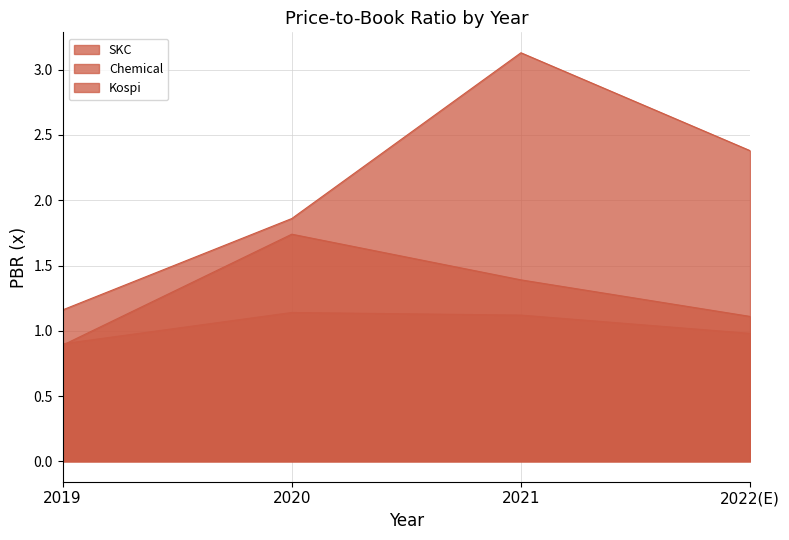

Reading left to right, what are all the values shown in this chart?

SKC: 2019=1.2	2020=1.9	2021=3.1	2022(E)=2.4
Chemical: 2019=0.9	2020=1.7	2021=1.4	2022(E)=1.1
Kospi: 2019=0.9	2020=1.1	2021=1.1	2022(E)=1.0